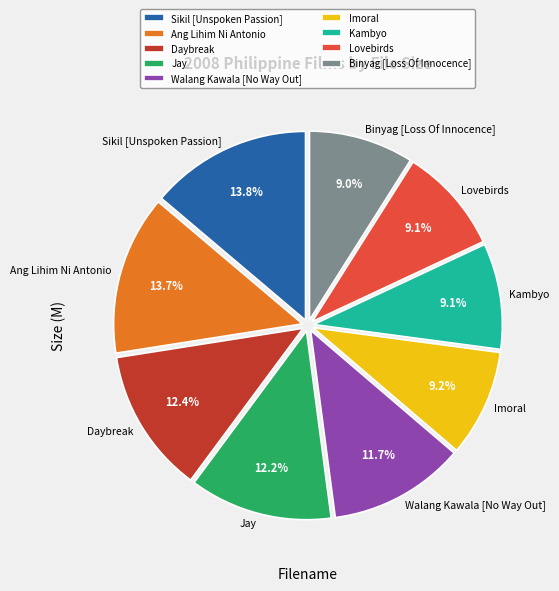

Does any single category account for the majority?

No